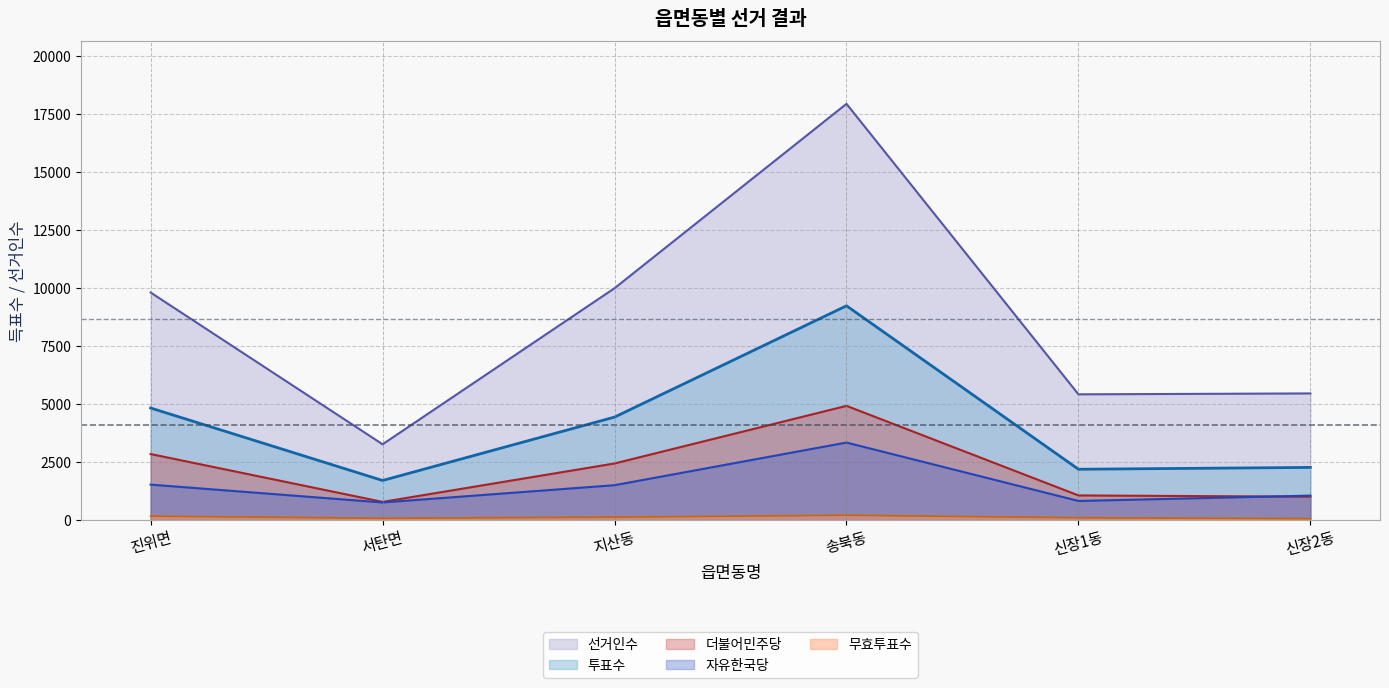

List the series in order of their peak value, highest first.

선거인수, 투표수, 더불어민주당, 자유한국당, 무효투표수